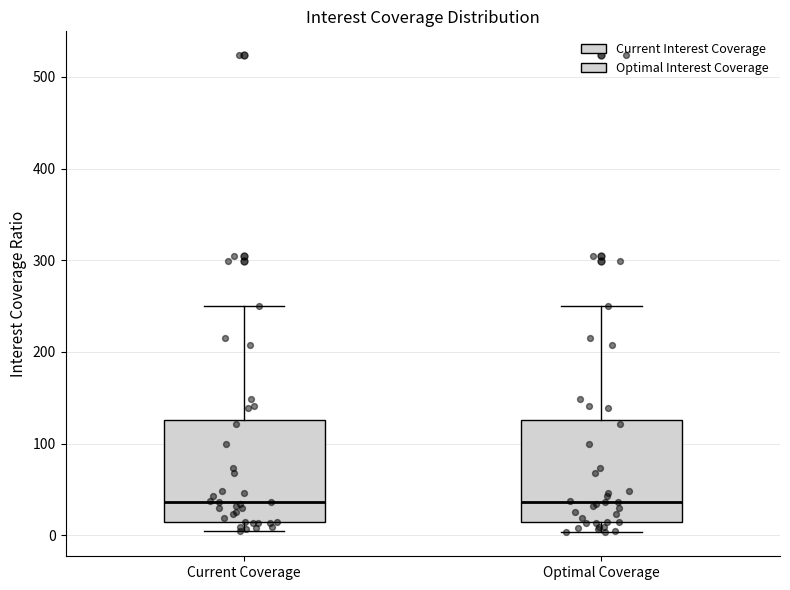

Reading left to right, transcribe this box plot: for each box, give where its median line is, the range the box spans, and where its two whiskers end, as read against the y-axis. The values are not printed on the chart, so give them approximately, as read against the axis.

Current Coverage: median 40, box 10 to 130, whiskers 0 to 250
Optimal Coverage: median 40, box 10 to 130, whiskers 0 to 250